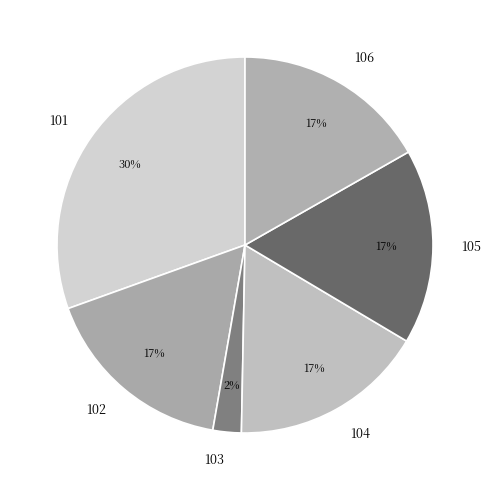

To the nearest percent, what is the average slice percentage?

17%